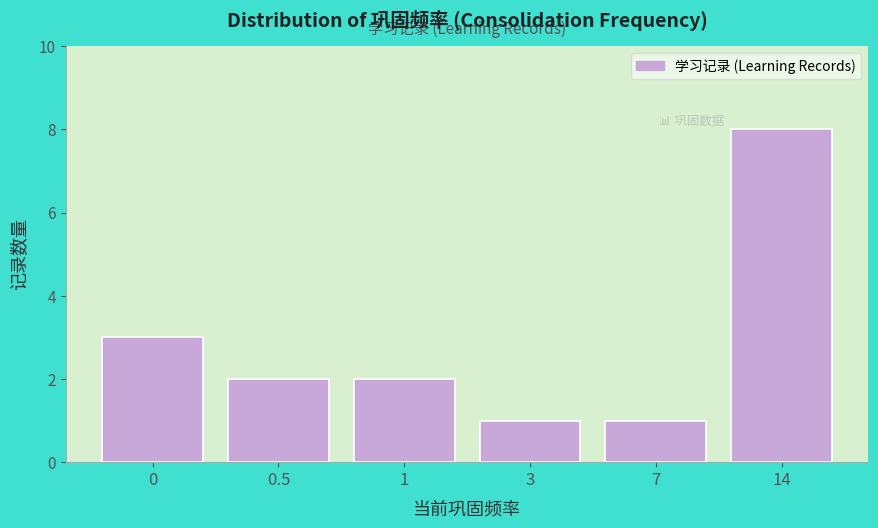

Reading left to right, extract all data points from this chart.

0=3	0.5=2	1=2	3=1	7=1	14=8